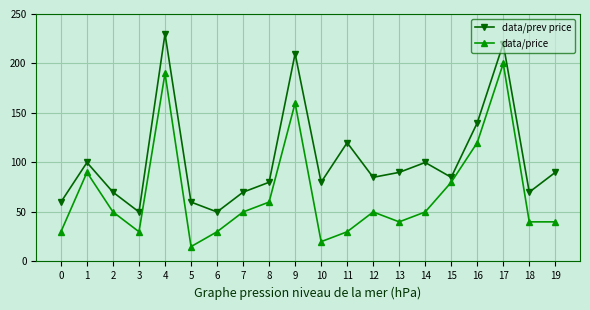

True or false: data/price has more than 0 interior local peaks.

True